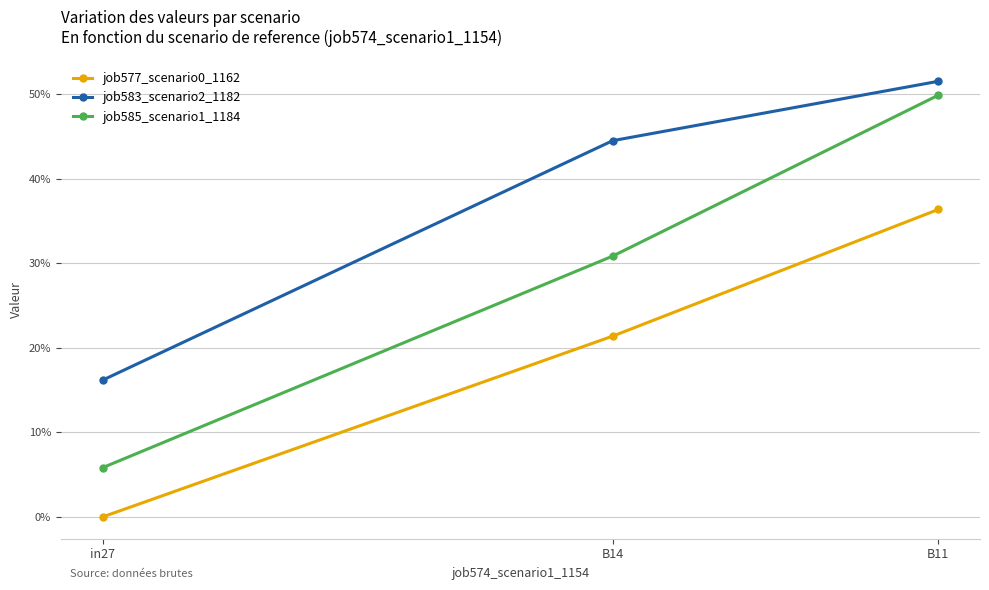

The value of job577_scenario0_1162 at in27 is 0.0. True or false?

True